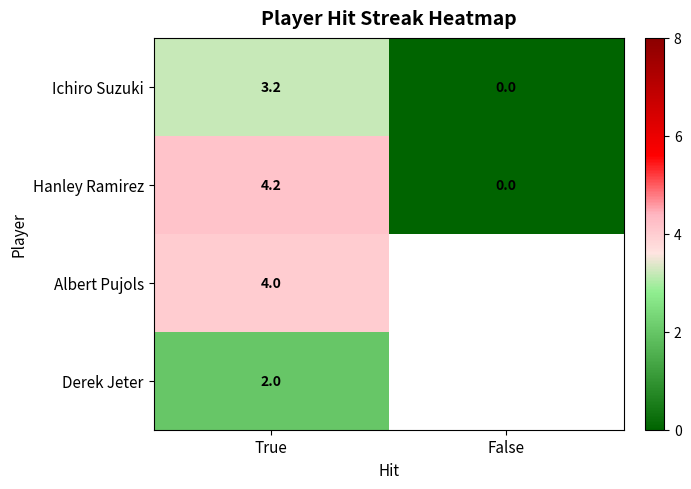

Rank the categories by Hanley Ramirez value from highest to lowest.

True, False